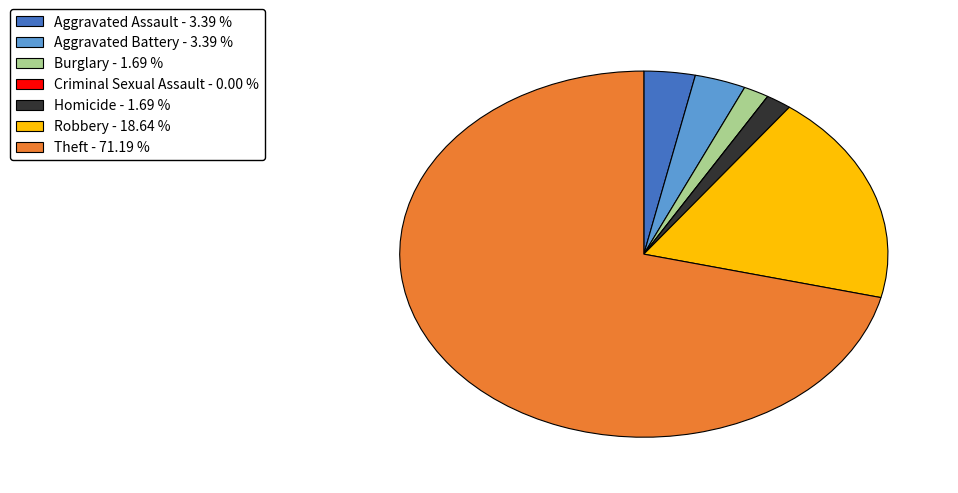

True or false: Robbery accounts for 12% of the total.

False